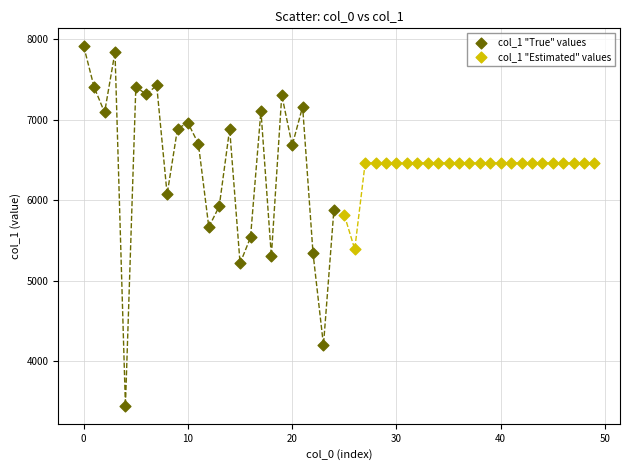

Which series reaches the maximum Y coordinate?

col_1 "True" values